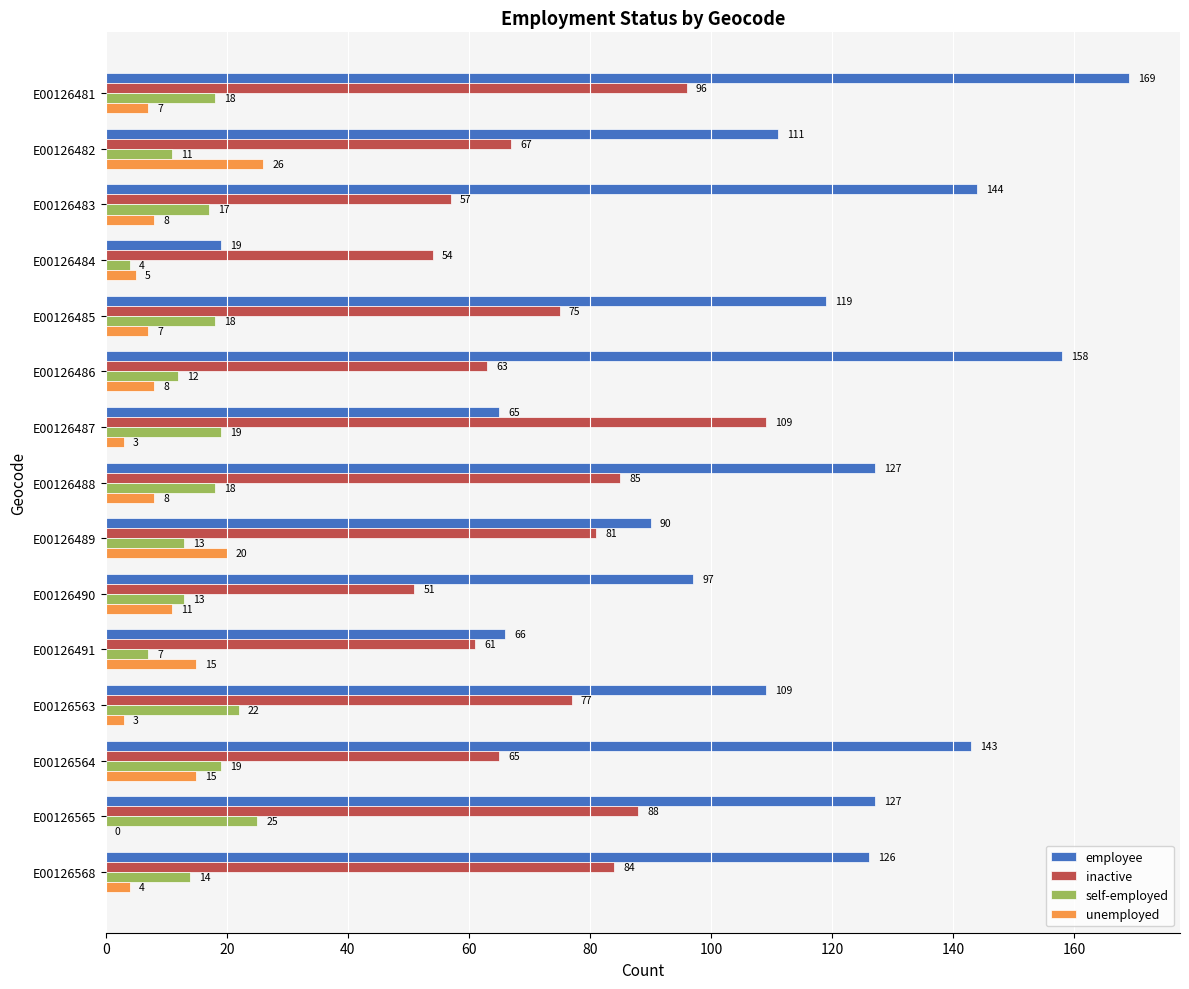

What is the maximum value for employee?

169